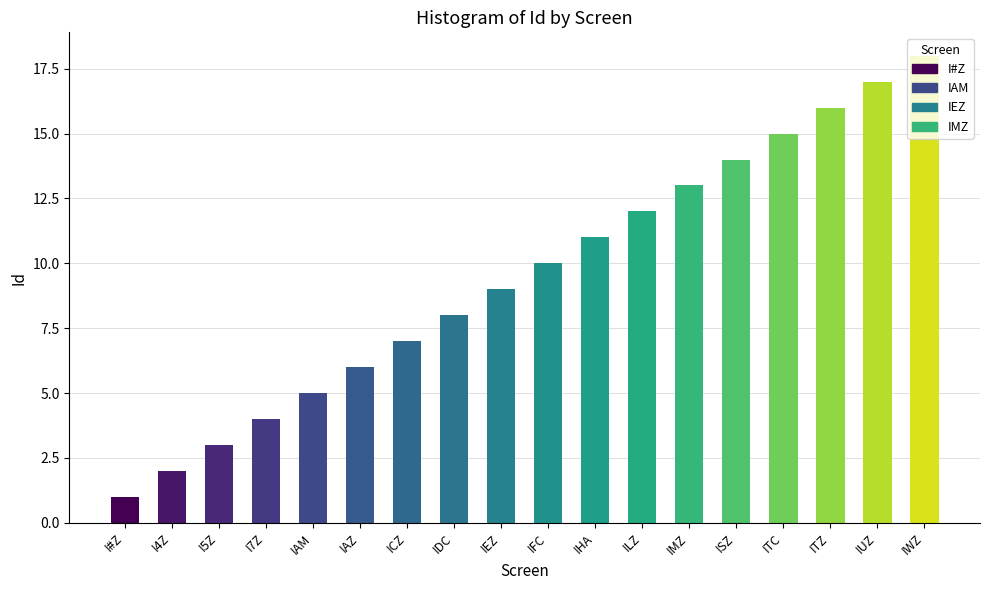

How many series are shown in this chart?

1